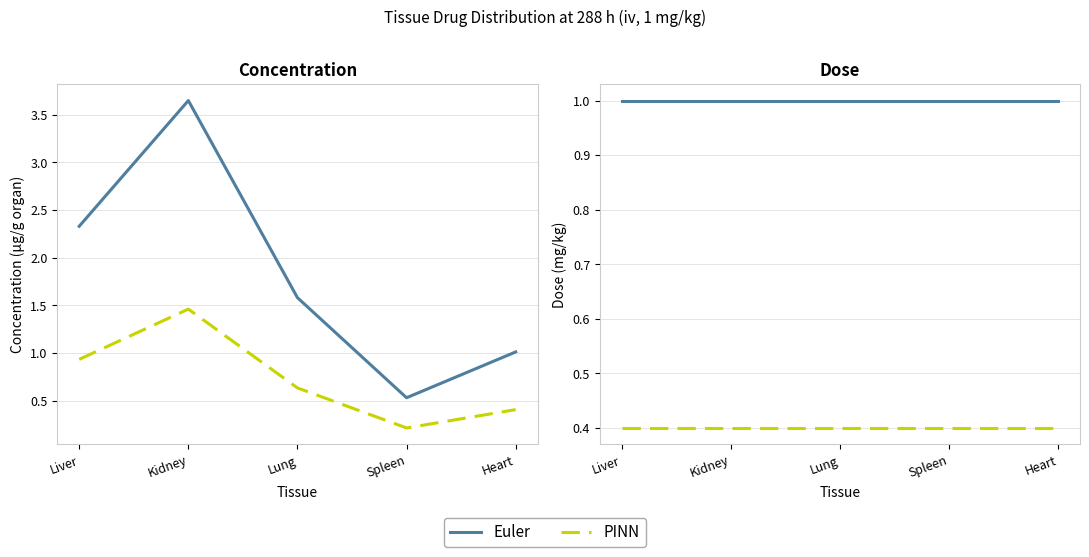

Rank the series at Spleen from highest to lowest value.

Euler, PINN